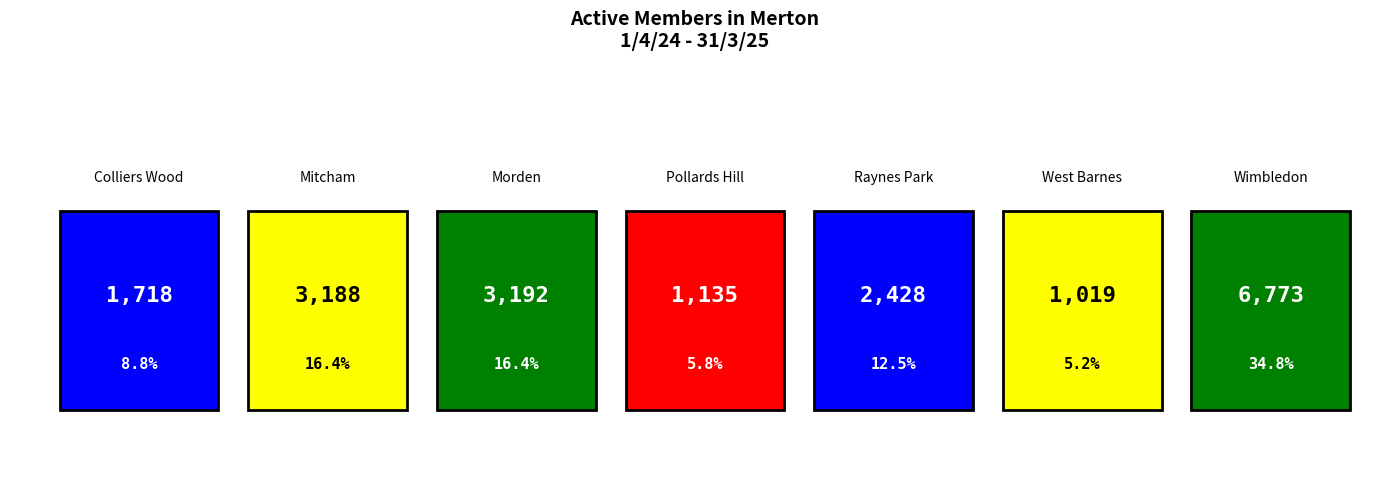

What is the average value?

2779